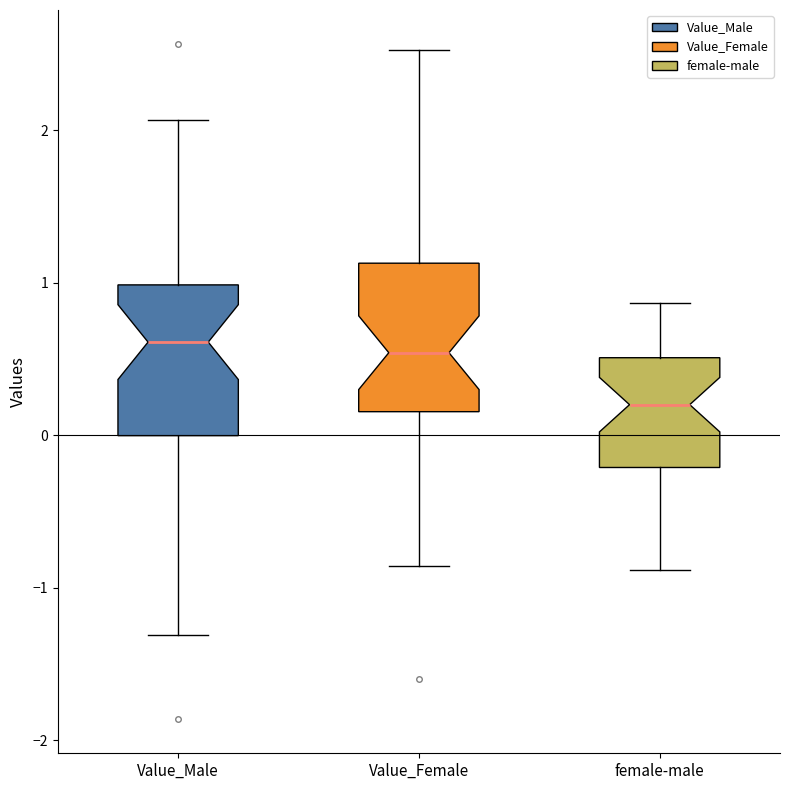

Reading left to right, transcribe this box plot: for each box, give where its median line is, the range the box spans, and where its two whiskers end, as read against the y-axis. The values are not printed on the chart, so give them approximately, as read against the axis.

Value_Male: median 0.6, box 0.0 to 1.0, whiskers -1.3 to 2.1
Value_Female: median 0.5, box 0.2 to 1.1, whiskers -0.9 to 2.5
female-male: median 0.2, box -0.2 to 0.5, whiskers -0.9 to 0.9